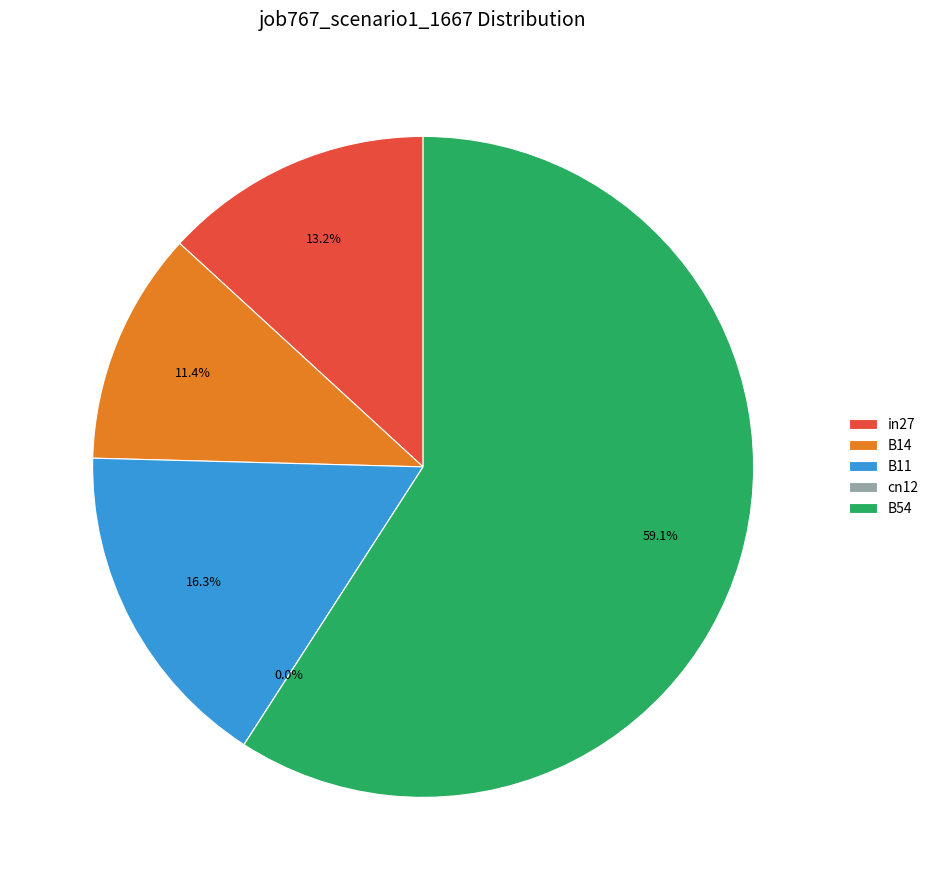

What is the change in value from in27 to cn12?

-0.1